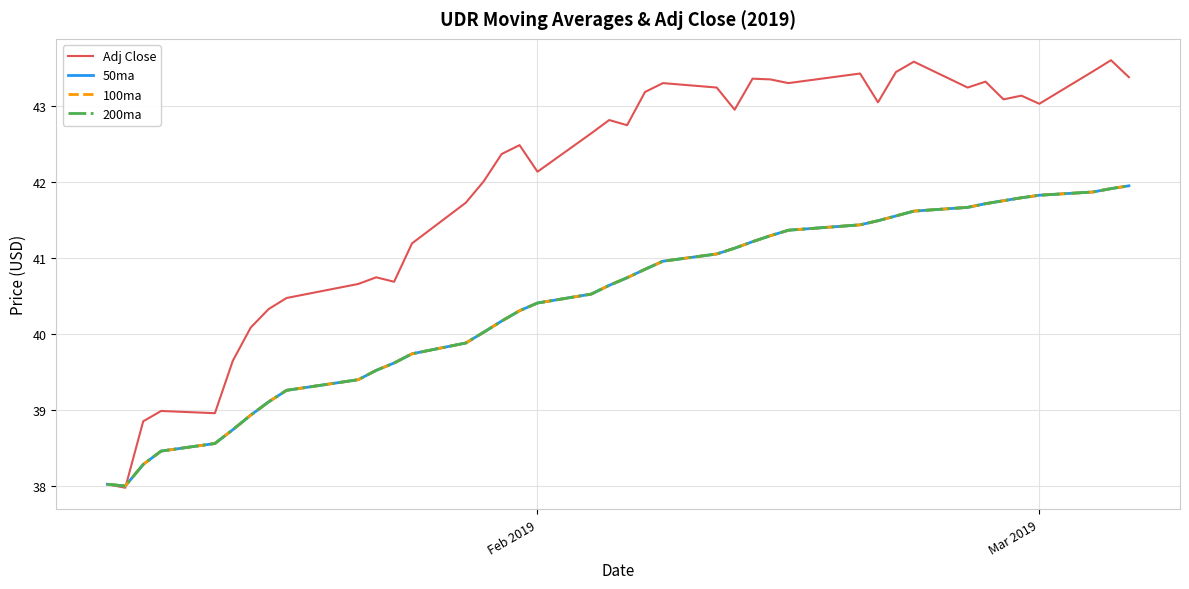

Does the chart display data point markers on the line(s)?

No